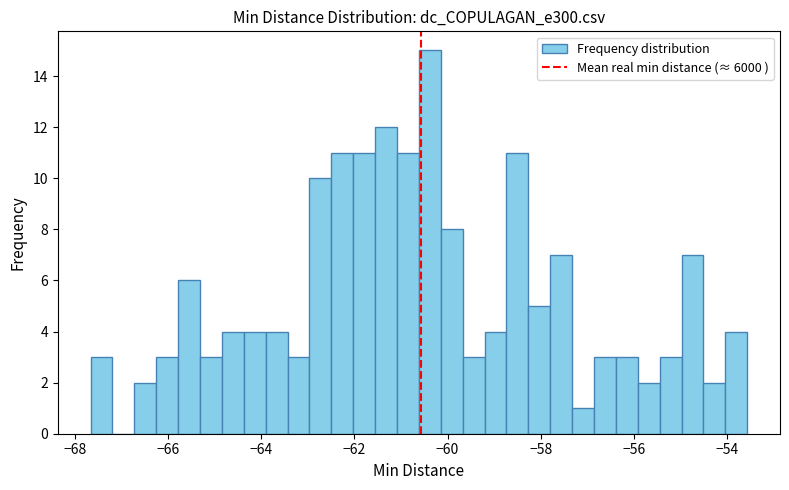

Around what value on the x-axis is the tallest bar? Give the approximate position of its centre, as read against the axis.

-60.4